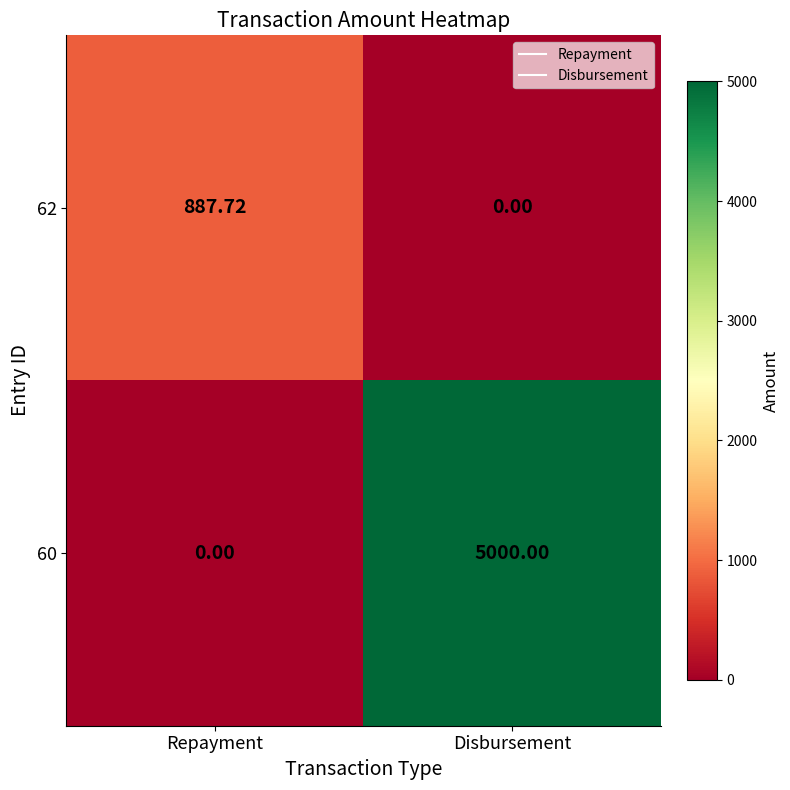

What is the total value across all series at Repayment?

887.7